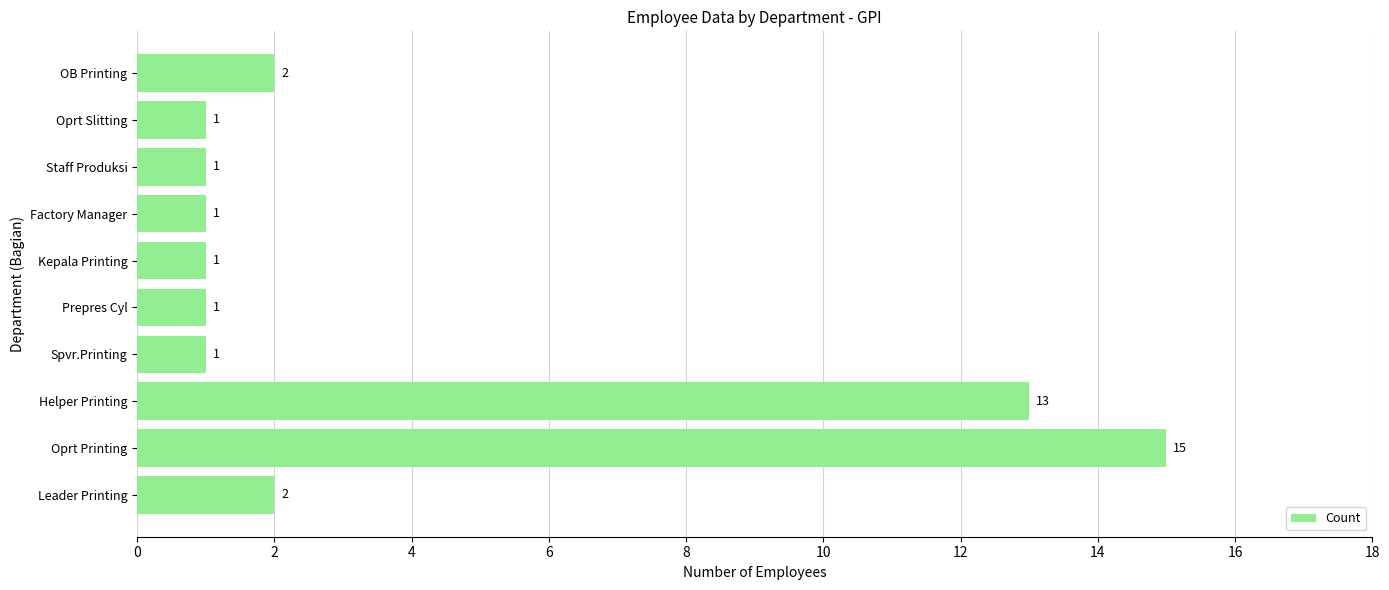

What is the average value?

4